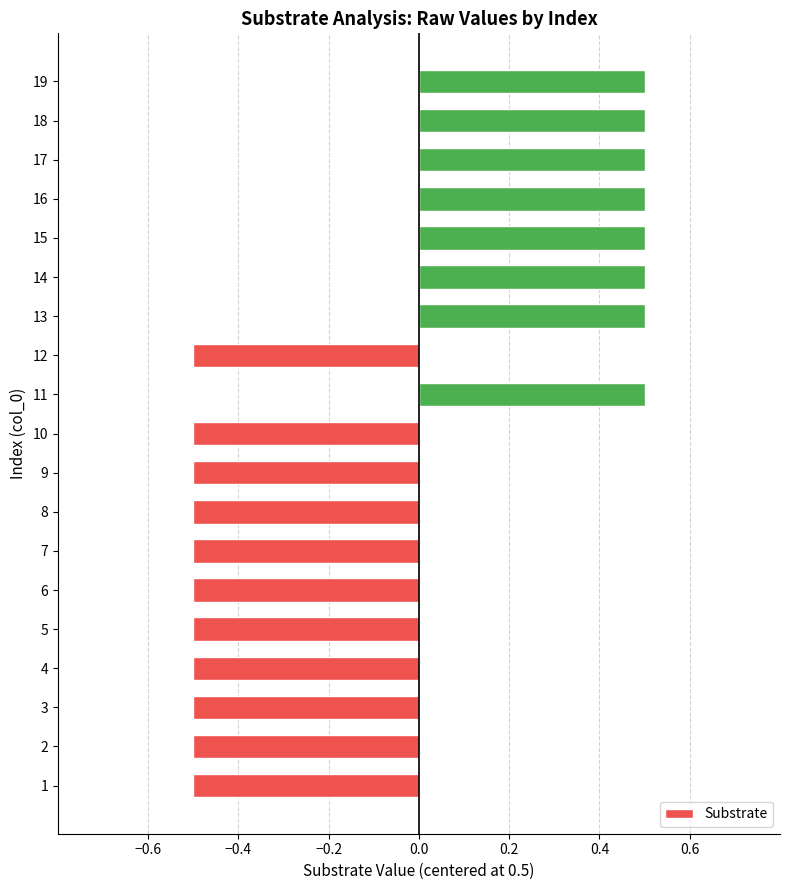

How many values are between 0 and 1?

8